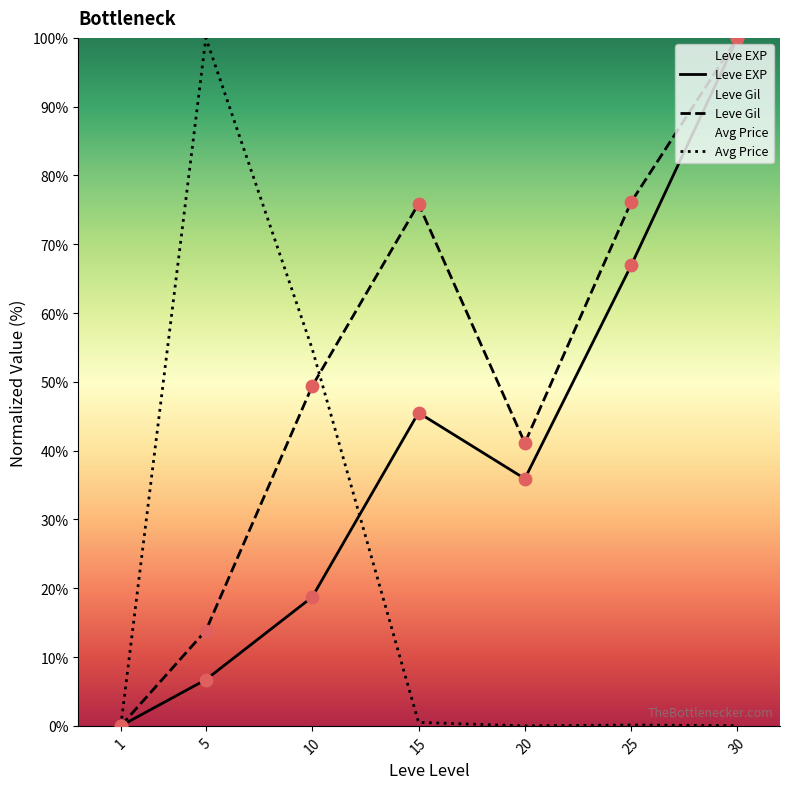

At which category is the sum across all series the highest?

30